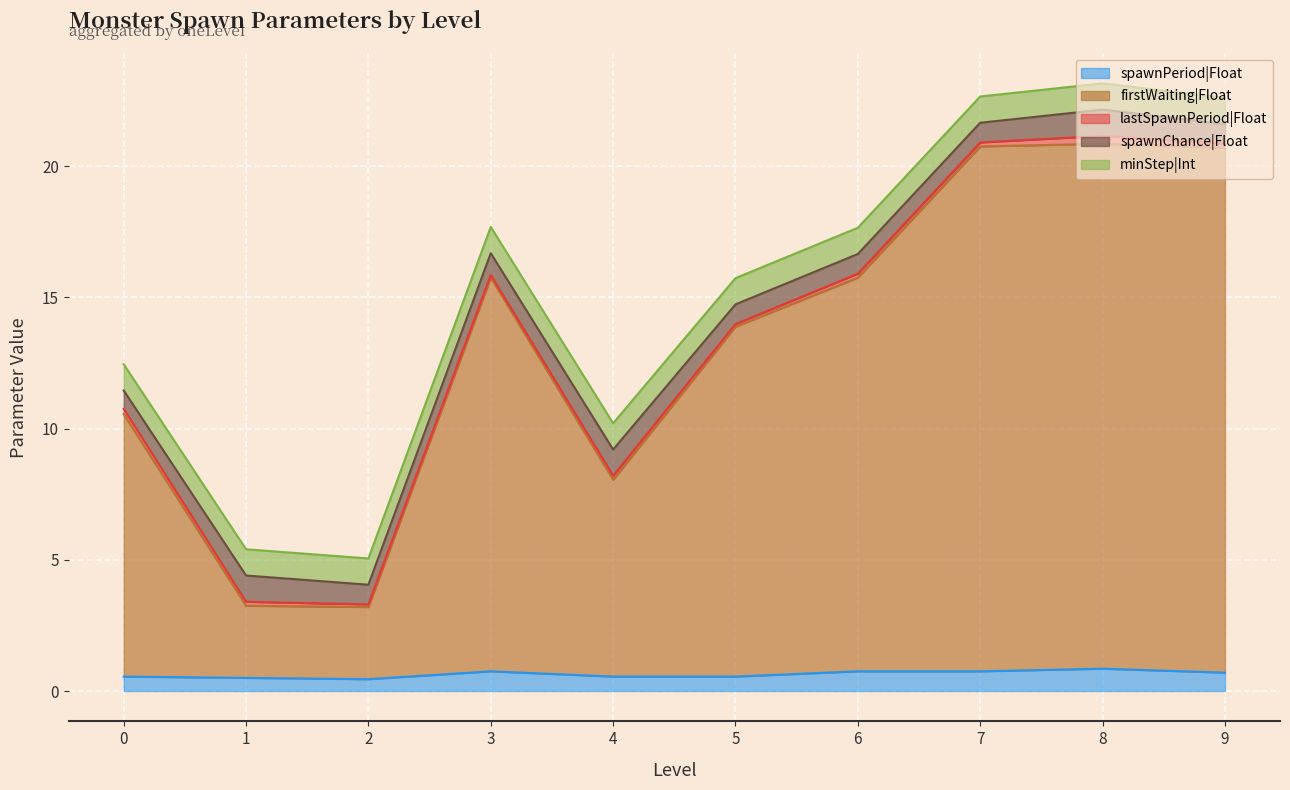

Where is the first local maximum for lastSpawnPeriod|Float?

4